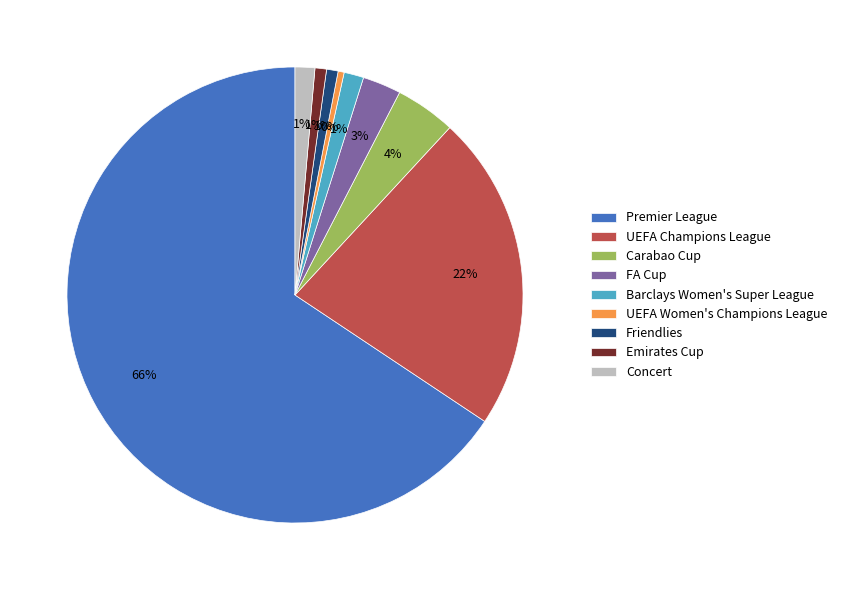

To the nearest percent, what is the average slice percentage?

11%